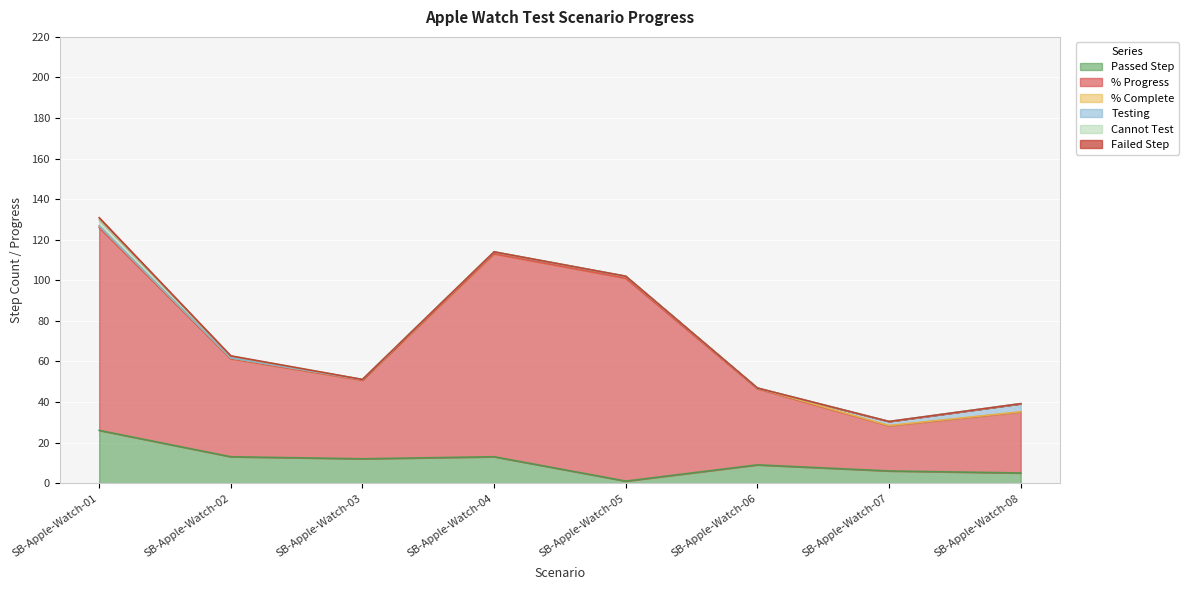

Which has a higher value, SB-Apple-Watch-08 or SB-Apple-Watch-02?

SB-Apple-Watch-02